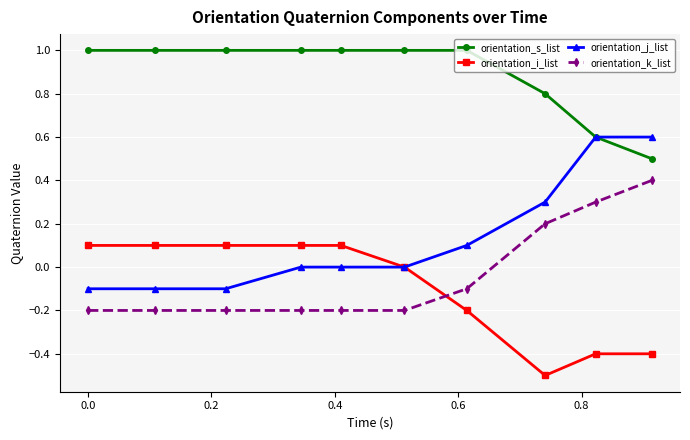

Does the chart display data point markers on the line(s)?

Yes